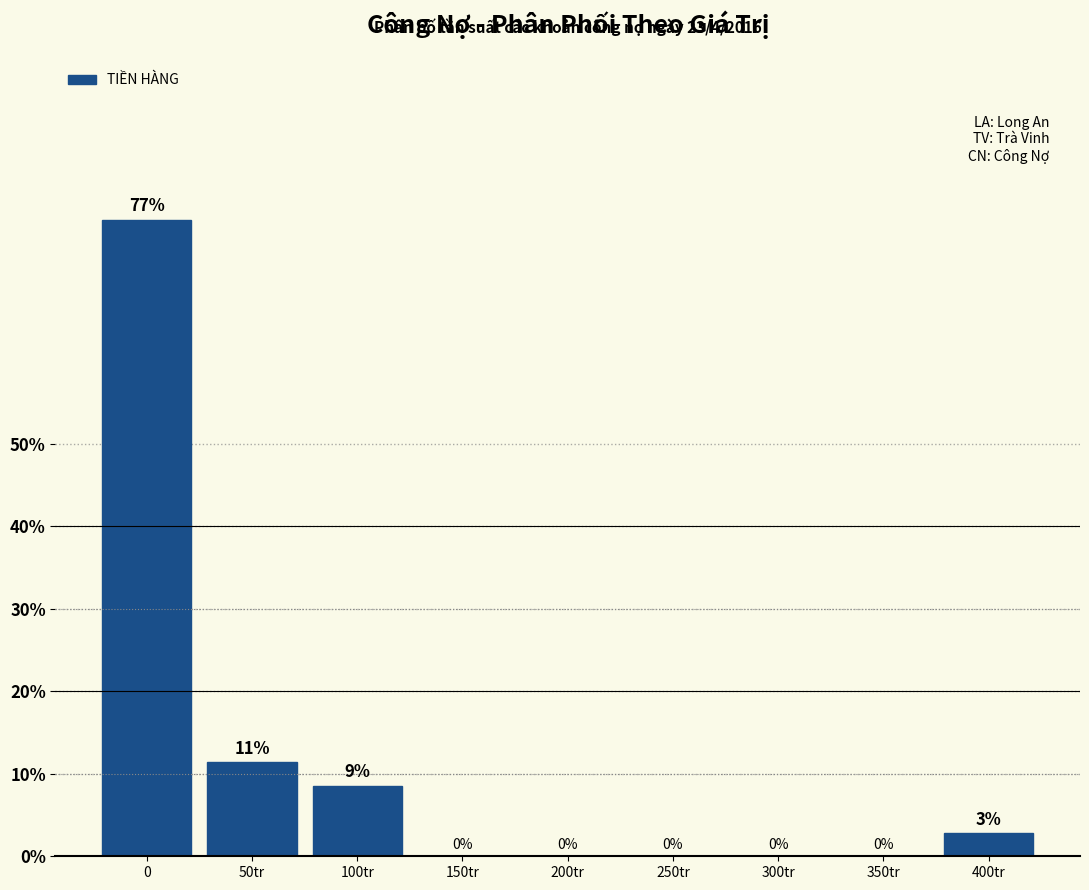

At which label is the value closest to 38?

50tr